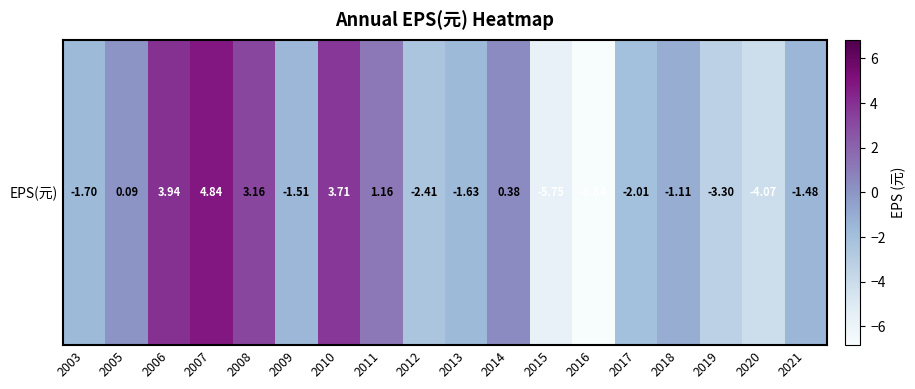

Reading right to left, list all the values displayed in this chart.

2021=-1.5	2020=-4.1	2019=-3.3	2018=-1.1	2017=-2.0	2016=-6.8	2015=-5.8	2014=0.4	2013=-1.6	2012=-2.4	2011=1.2	2010=3.7	2009=-1.5	2008=3.2	2007=4.8	2006=3.9	2005=0.1	2003=-1.7